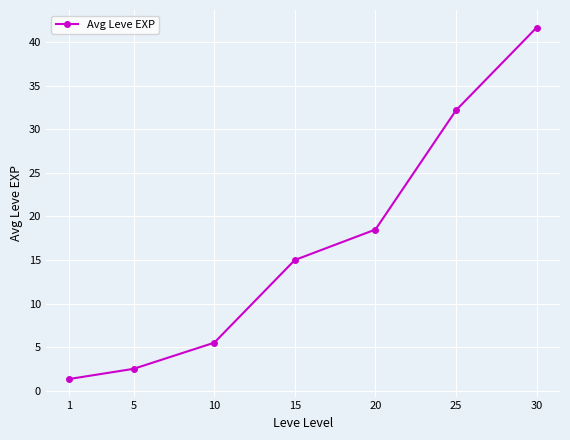

True or false: the data shows 9.7 at 30.

False